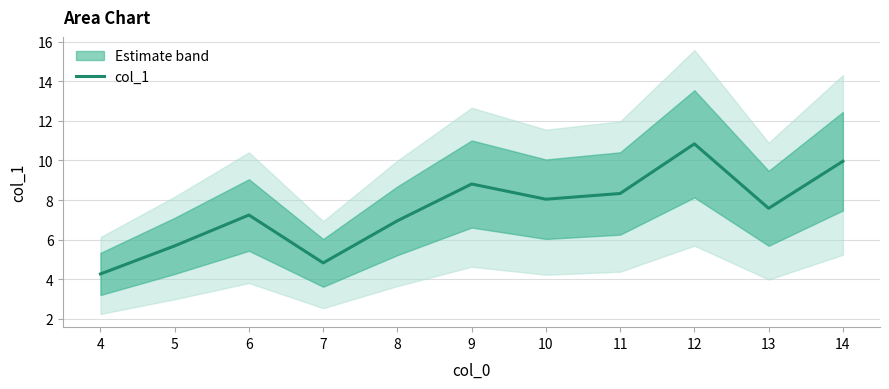

Is it true that the value at 7 is 2.2?

False